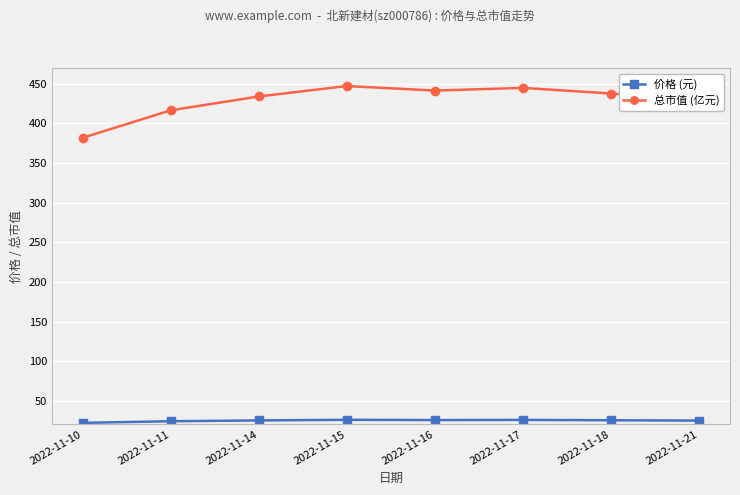

Is it true that 价格 (元) equals 5.8 at 2022-11-21?

False